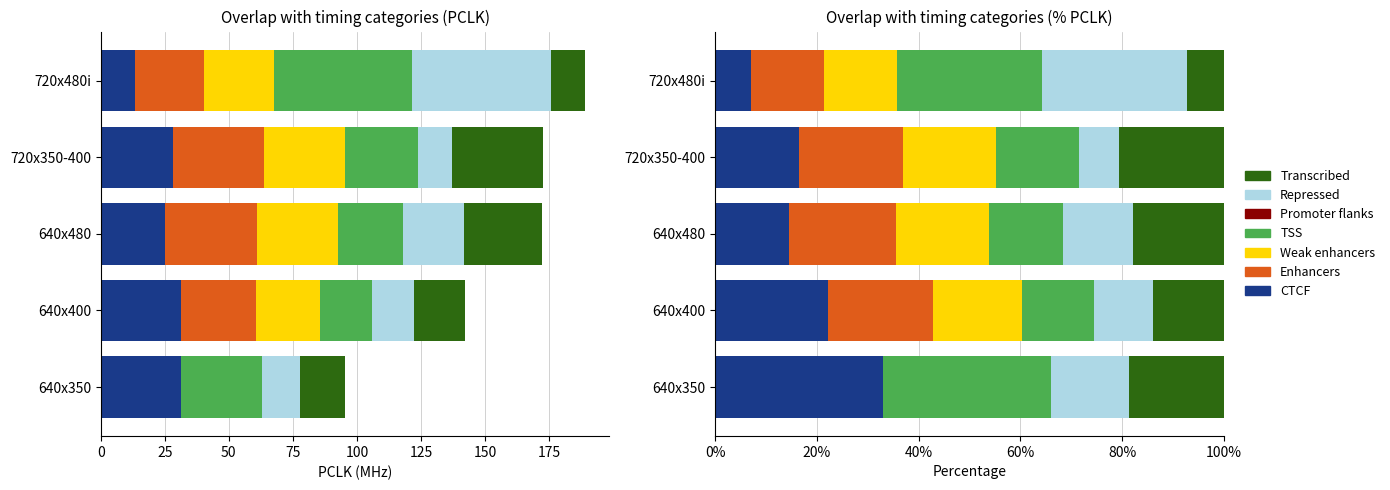

How many values in the Enhancers series are below 20?

2